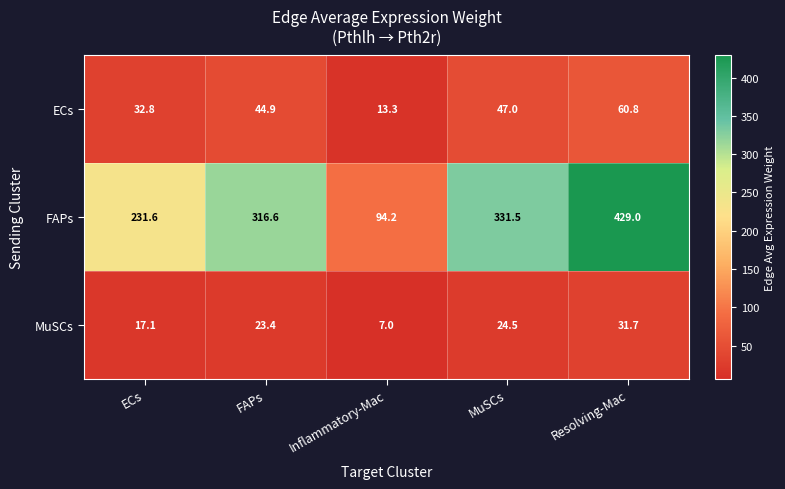

Which series has the largest total across all categories?

FAPs